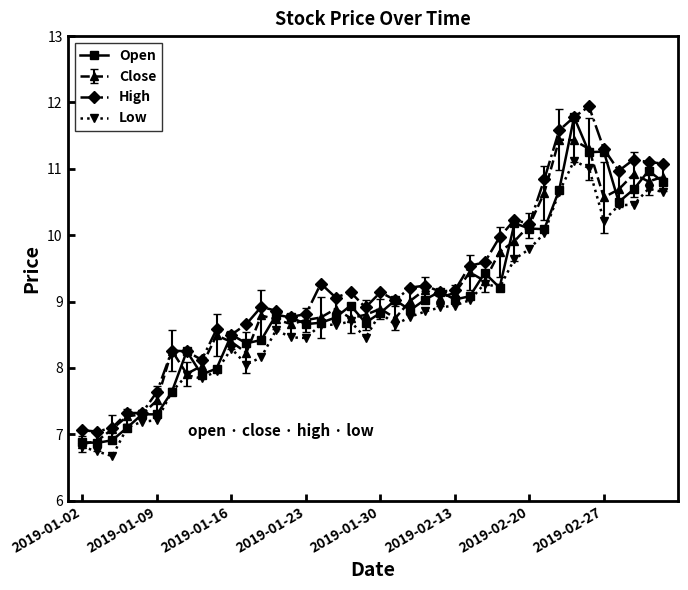

What is the value of the Open point at the 10th from the left?

8.0